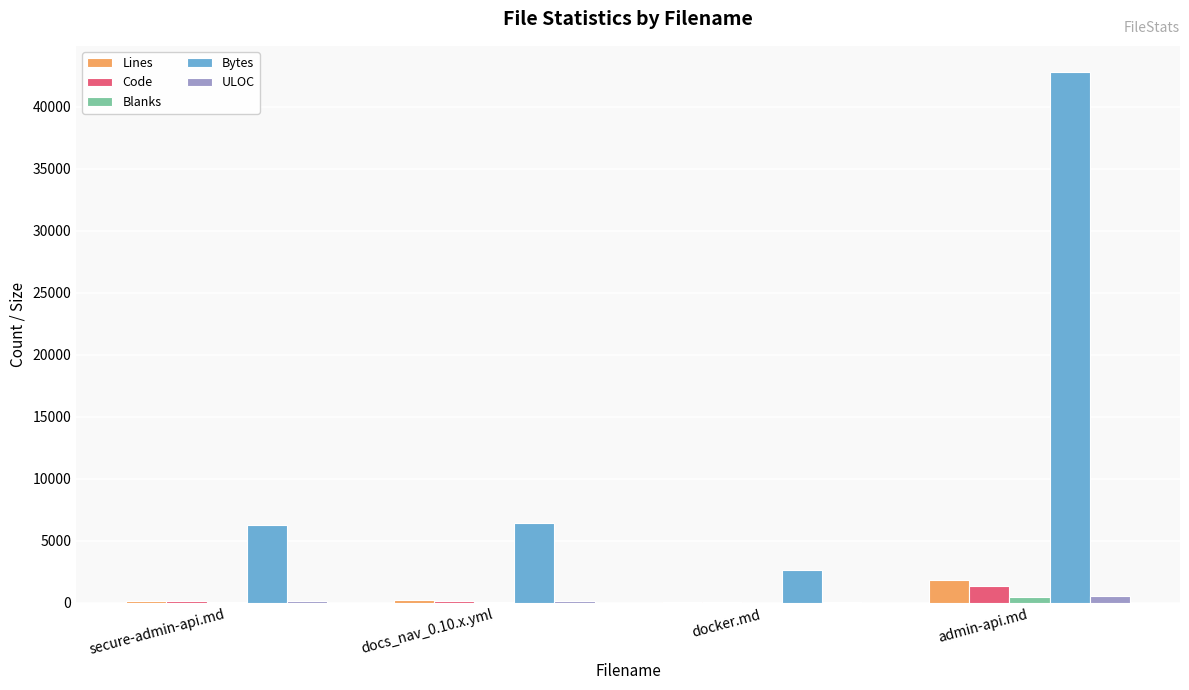

At which label does Lines reach its peak?

admin-api.md